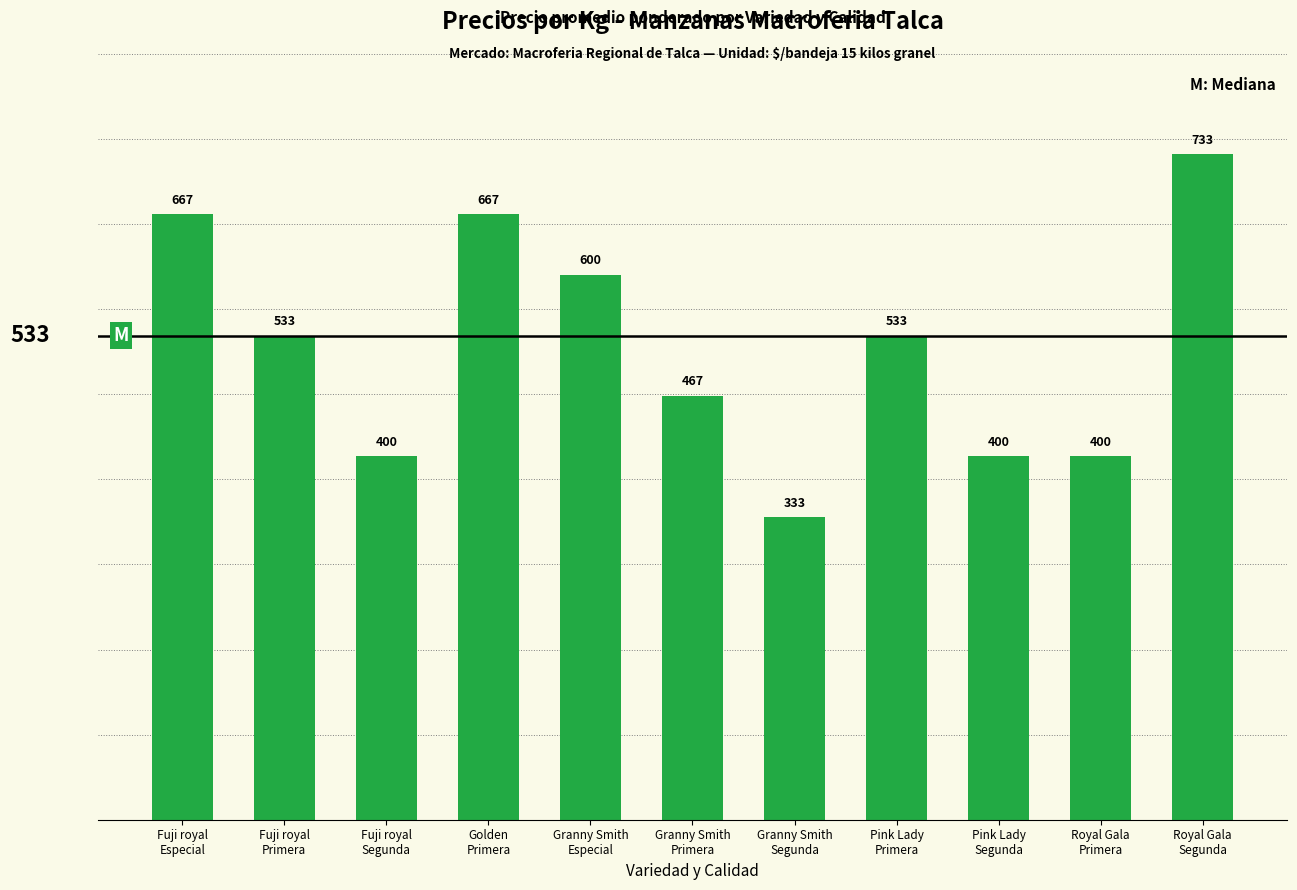

The chart shows a value of 384 at Granny Smith
Especial. True or false?

False